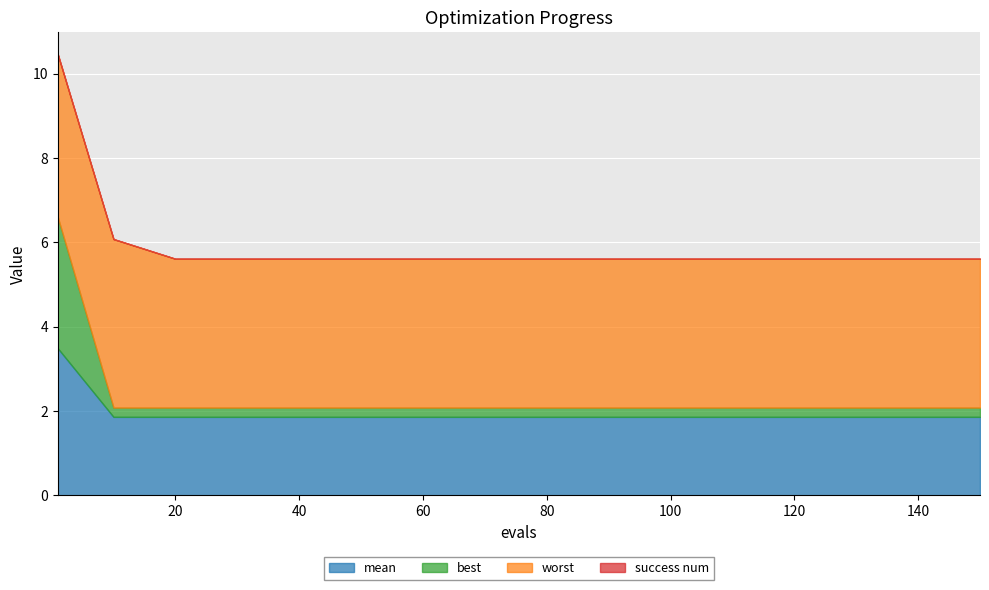

Reading left to right, what are all the values shown in this chart?

mean: 1=3.5	10=1.9	20=1.9	30=1.9	40=1.9	50=1.9	60=1.9	70=1.9	80=1.9	90=1.9	100=1.9	110=1.9	120=1.9	130=1.9	140=1.9	150=1.9
best: 1=3.1	10=0.2	20=0.2	30=0.2	40=0.2	50=0.2	60=0.2	70=0.2	80=0.2	90=0.2	100=0.2	110=0.2	120=0.2	130=0.2	140=0.2	150=0.2
worst: 1=3.9	10=4.0	20=3.5	30=3.5	40=3.5	50=3.5	60=3.5	70=3.5	80=3.5	90=3.5	100=3.5	110=3.5	120=3.5	130=3.5	140=3.5	150=3.5
success num: 1=0.0	10=0.0	20=0.0	30=0.0	40=0.0	50=0.0	60=0.0	70=0.0	80=0.0	90=0.0	100=0.0	110=0.0	120=0.0	130=0.0	140=0.0	150=0.0